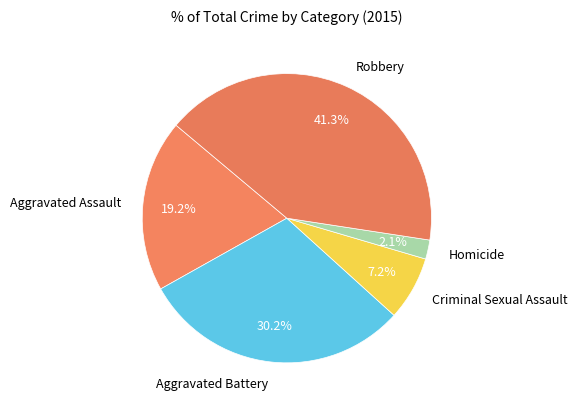

Is it true that Robbery is 41% of the pie?

True